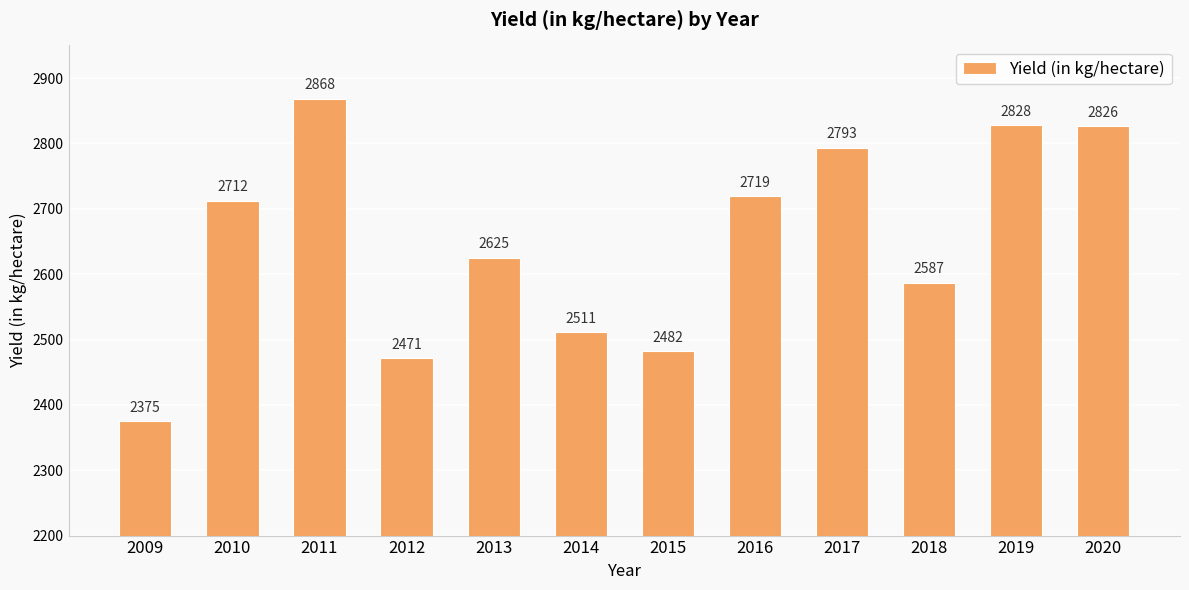

Rank the categories by value from lowest to highest.

2009, 2012, 2015, 2014, 2018, 2013, 2010, 2016, 2017, 2020, 2019, 2011